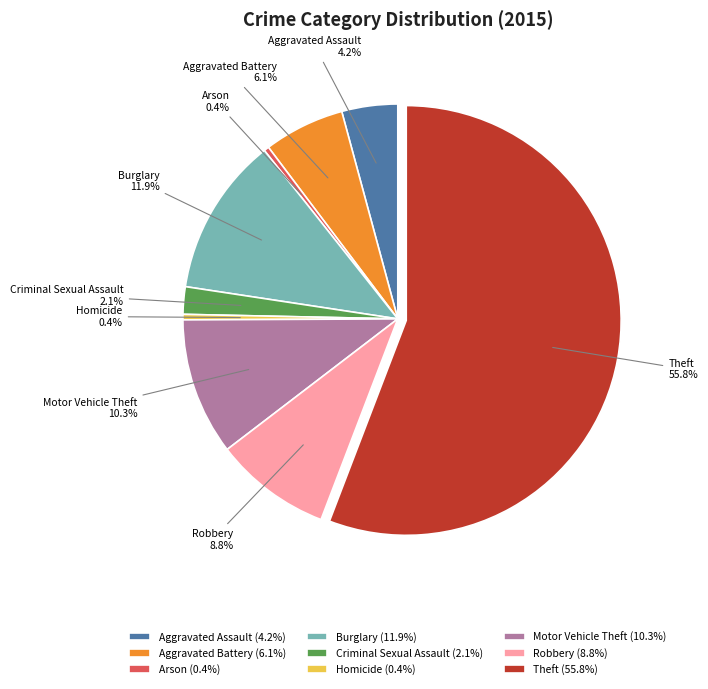

To the nearest percent, what is the difference between the Criminal Sexual Assault and Burglary slice percentages?

10%